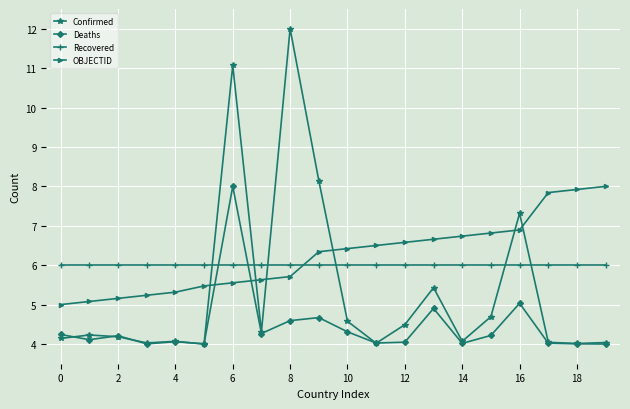

What is the value of the Deaths point at the 3rd from the left?

4.2